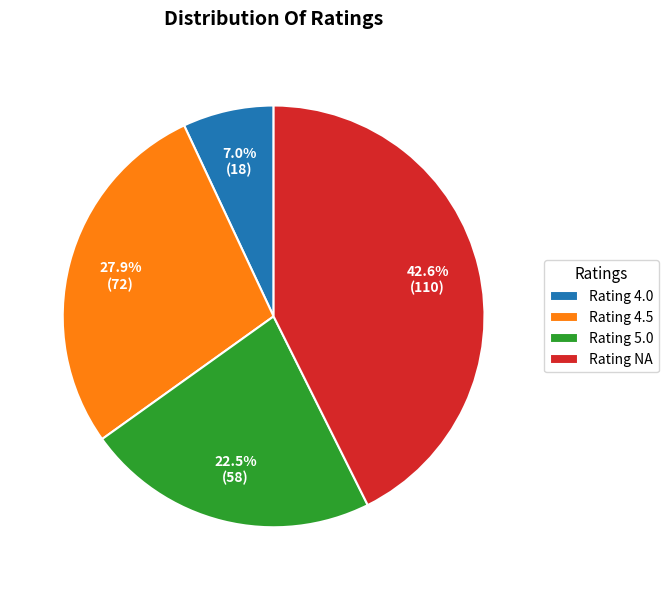

Is there a majority slice in this chart?

No